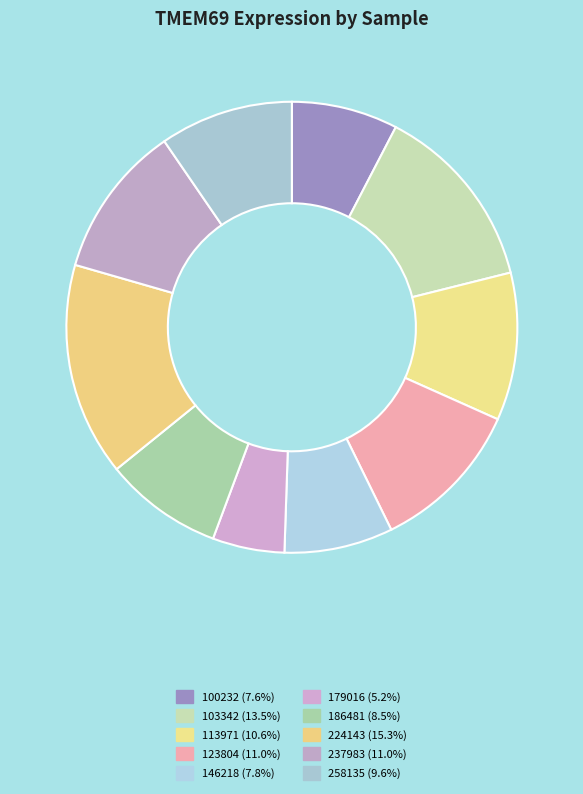

How many segments does this pie chart have?

10